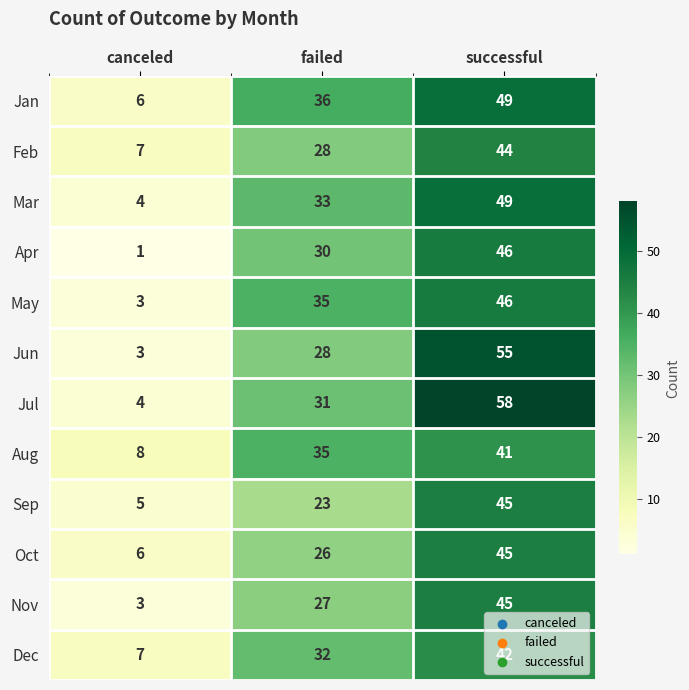

What is the sum of all Mar values?

86